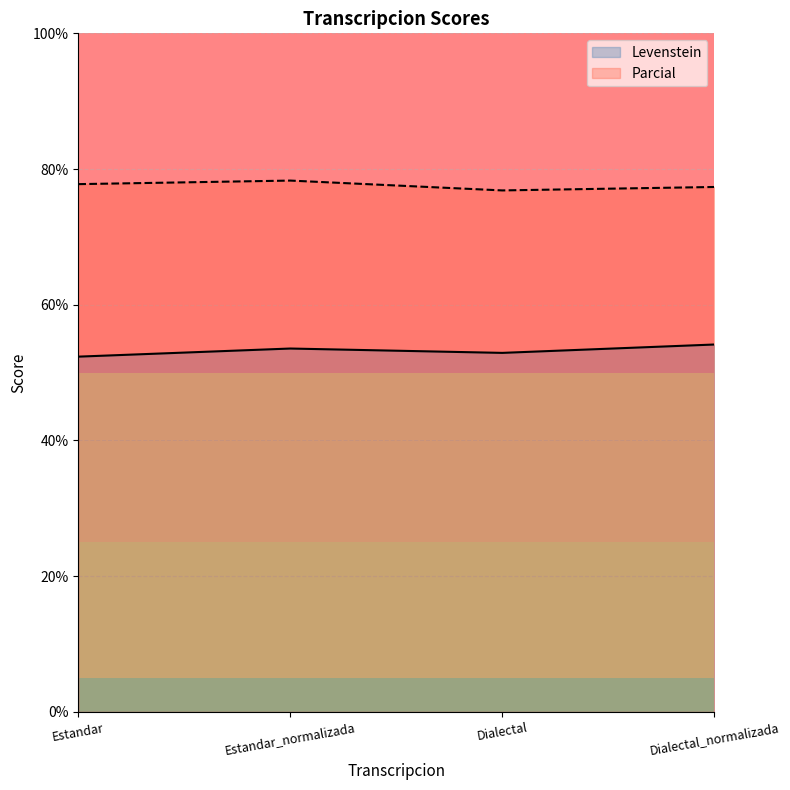

At how many categories does at least one series exceed 57?

4